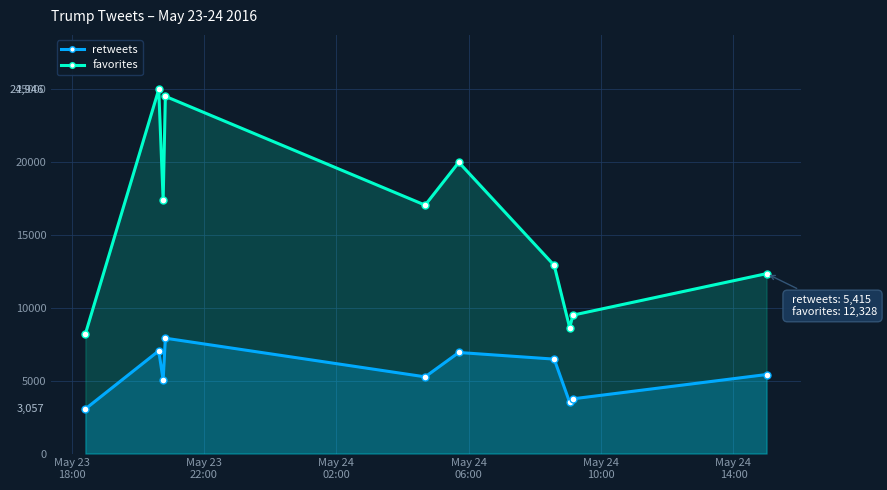

True or false: favorites has more than 1 interior local peaks.

True